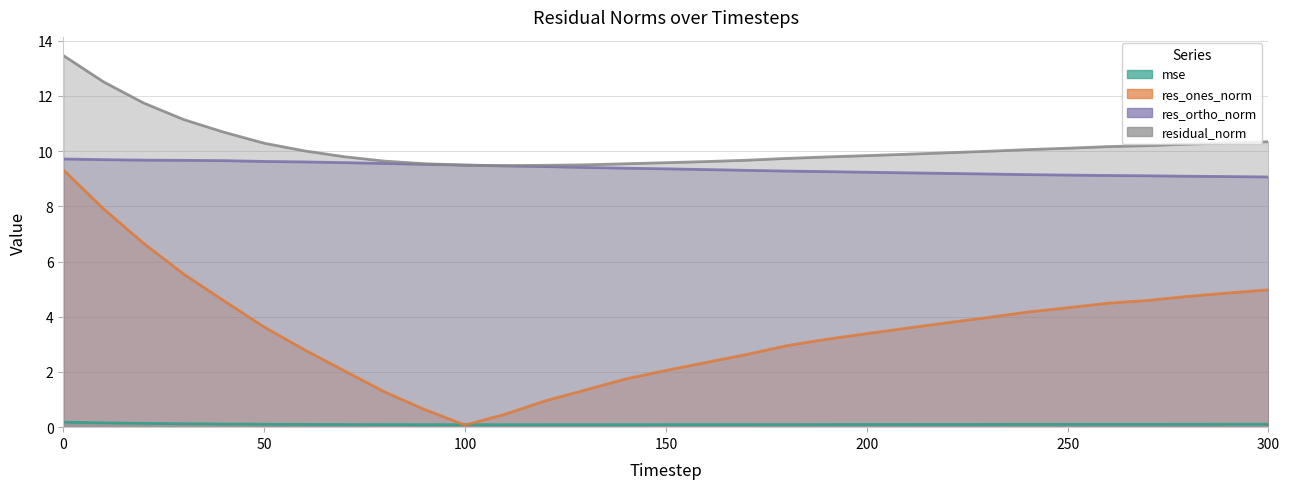

What is the value of the res_ortho_norm point at the 10th from the left?

9.5